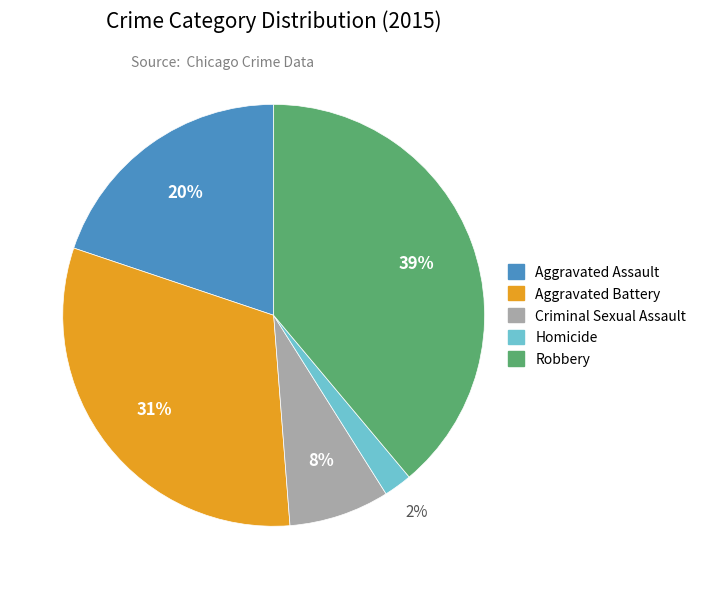

Does any single category account for the majority?

No